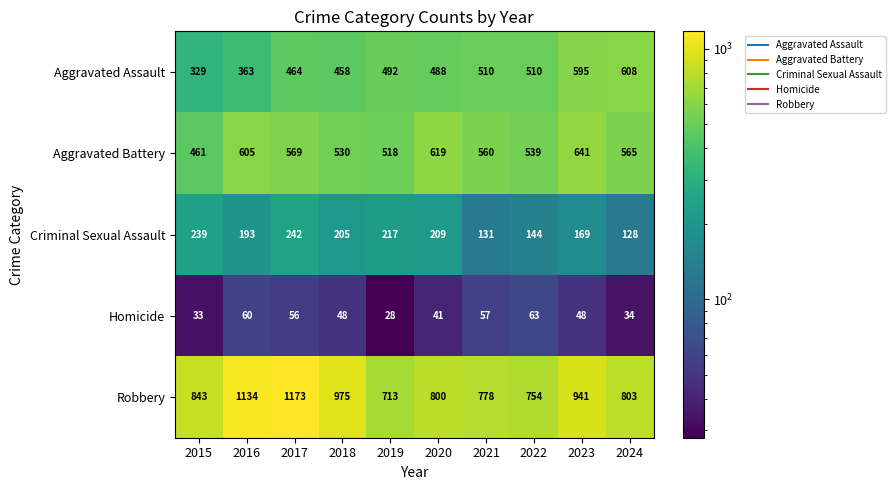

What is the difference between the highest and lowest values at 2021?

721